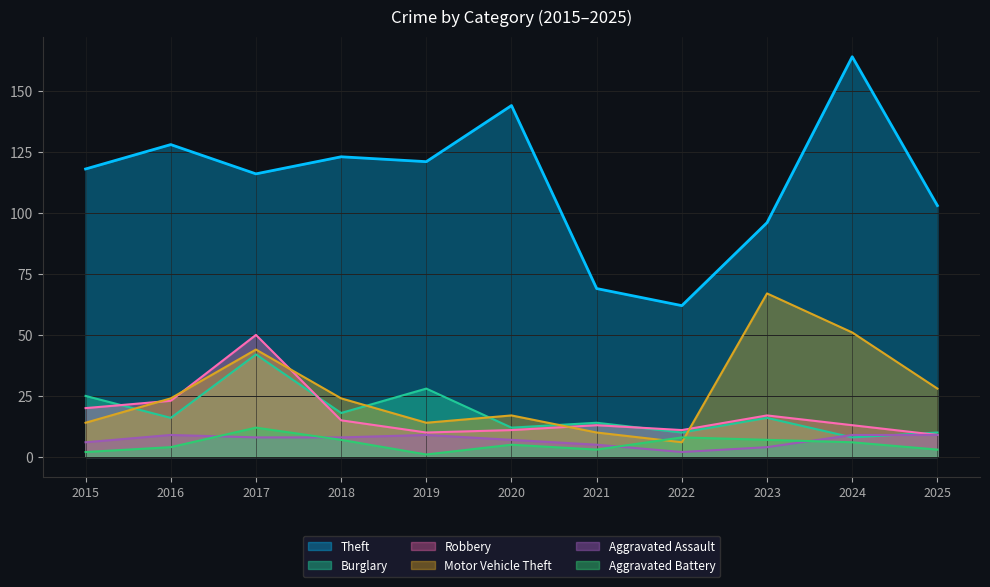

How many lines are shown in the chart?

6